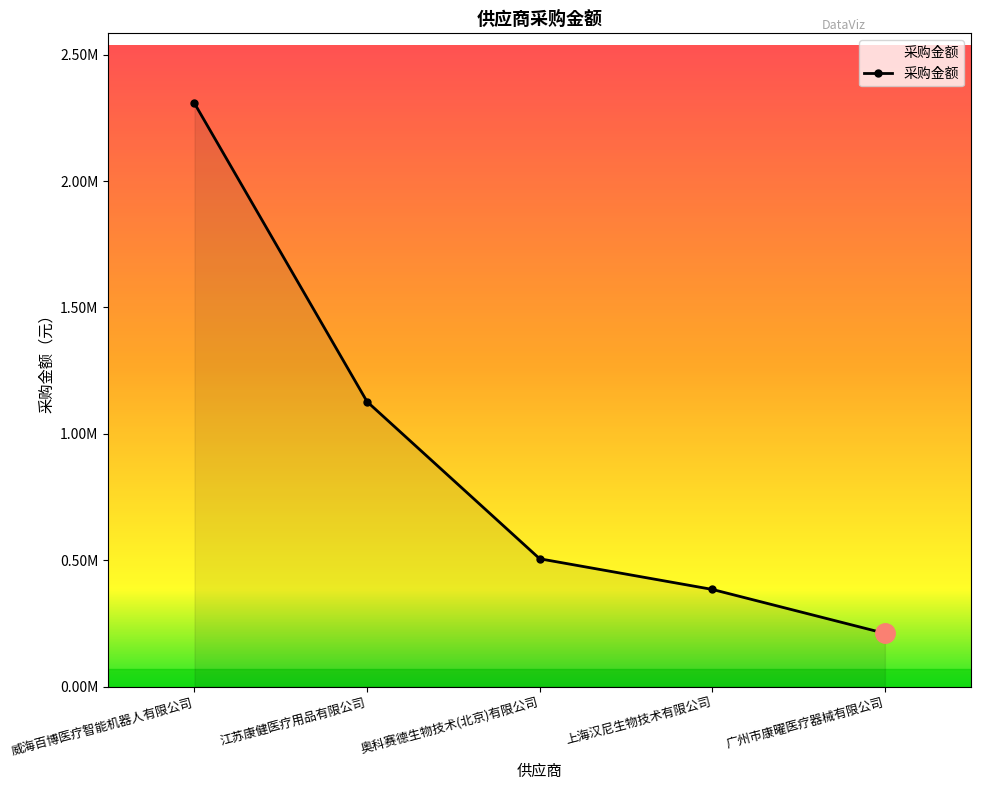

How many data points are above 505837?

3